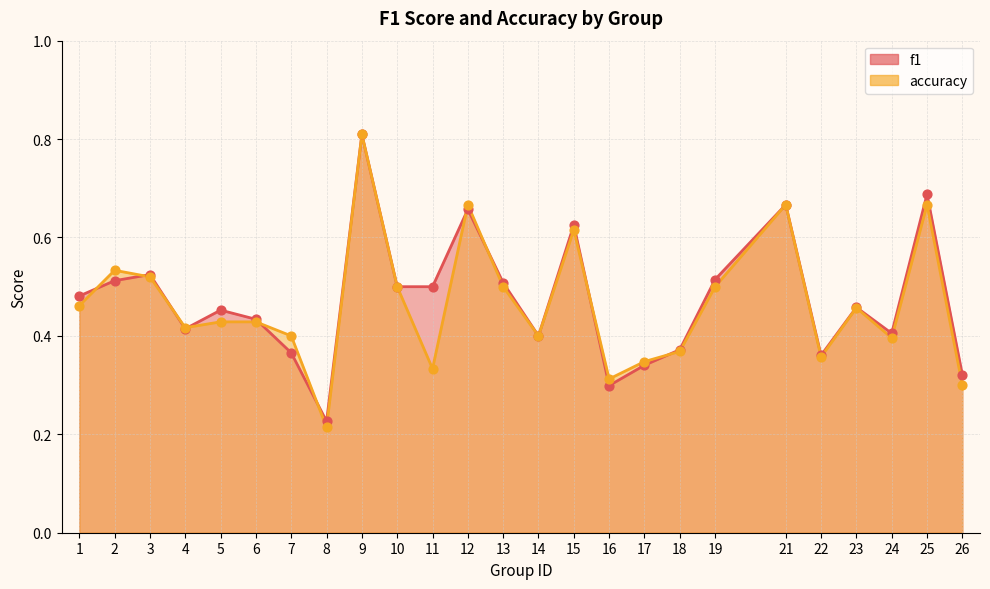

Which series has the largest total across all categories?

f1